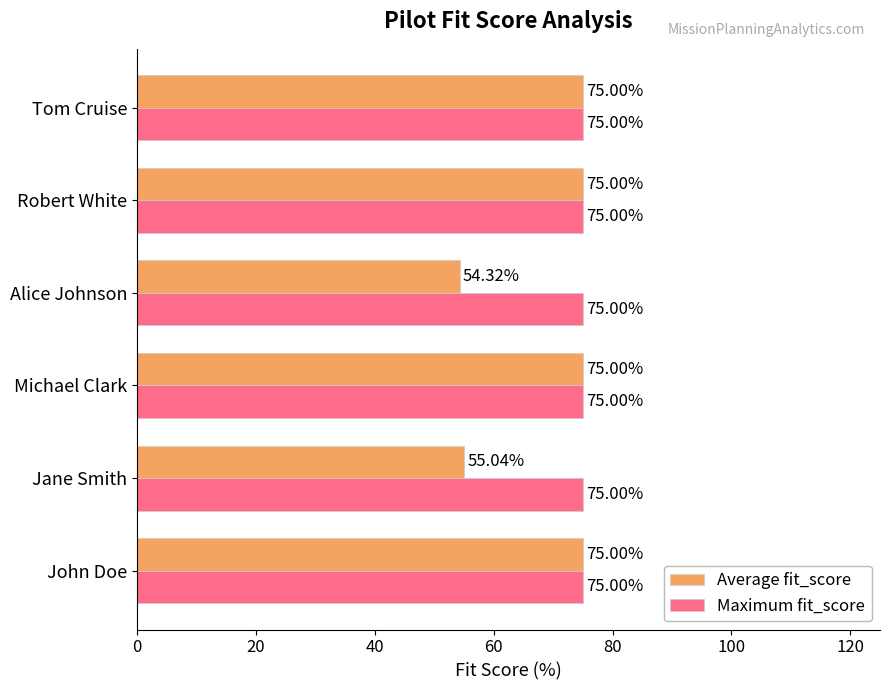

Which series has the largest range (max minus min)?

Average fit_score